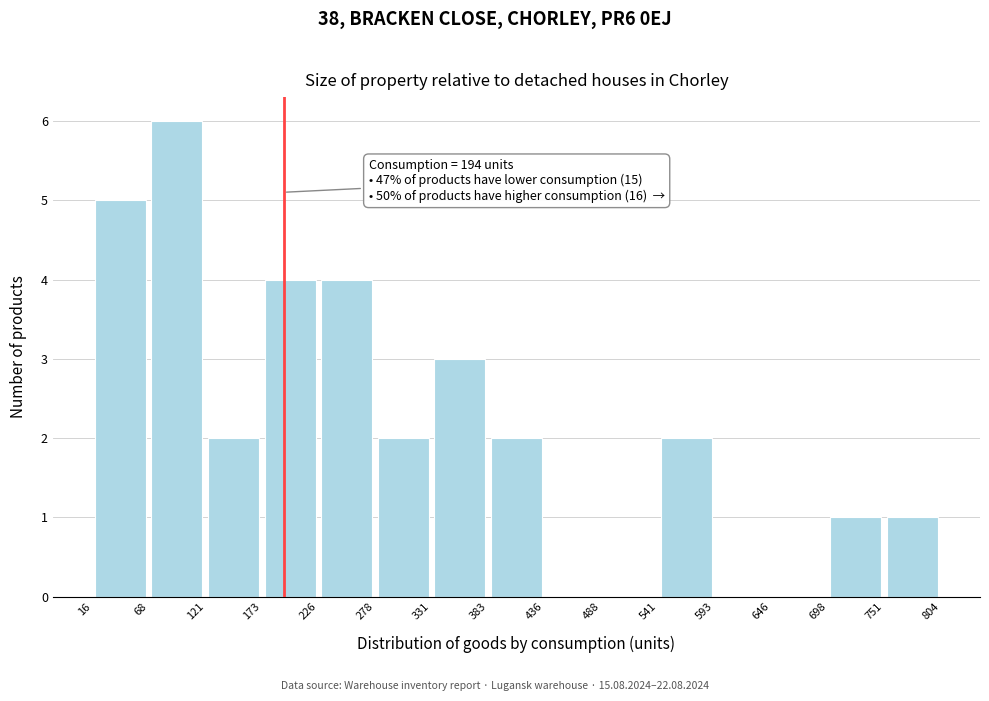

Over which range of the x-axis is the bar tallest?

68 to 121